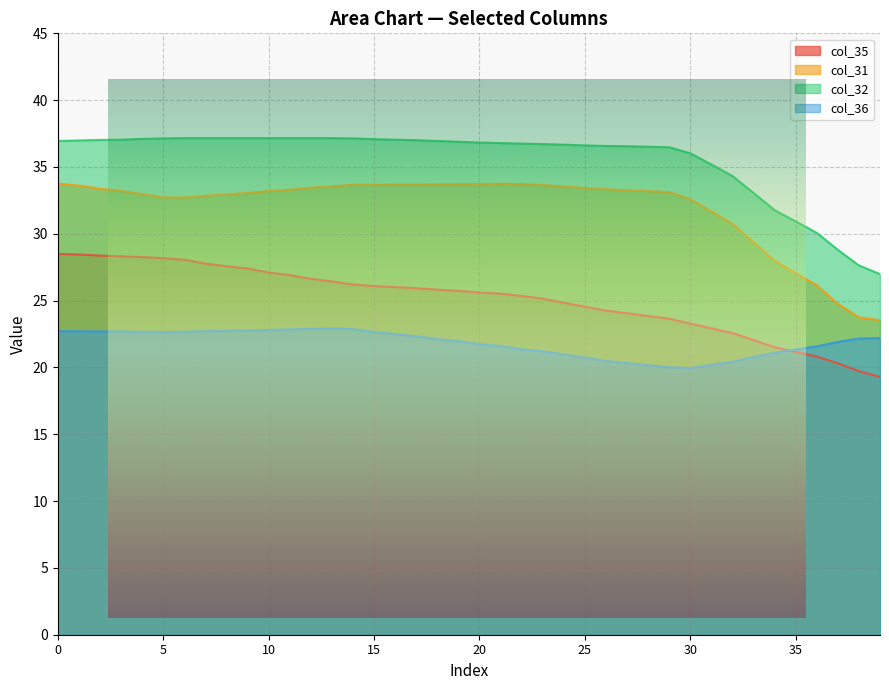

Which label corresponds to the smallest value in the chart?

39